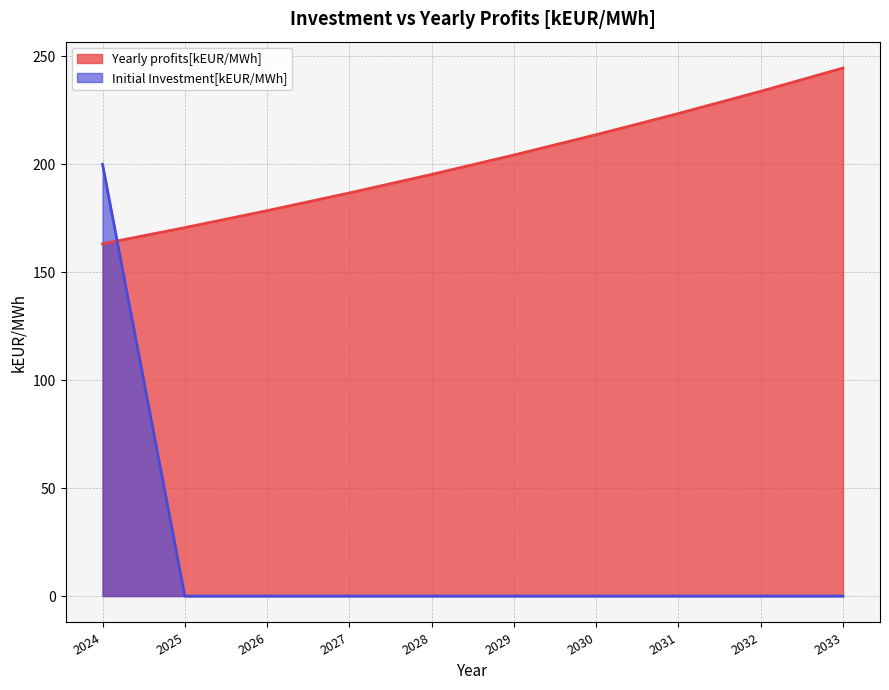

How many positive values does the Initial Investment[kEUR/MWh] series have?

1